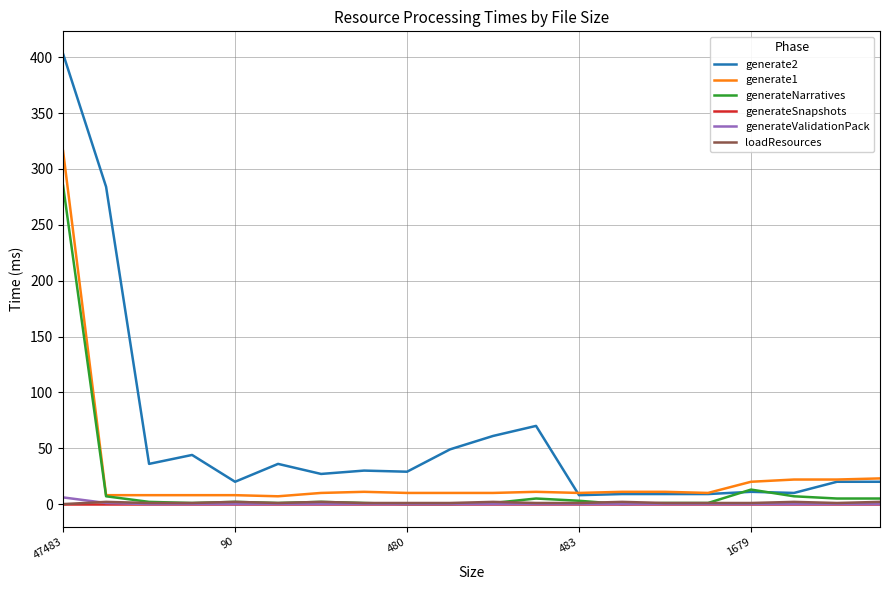

Which series has the largest total across all categories?

generate2